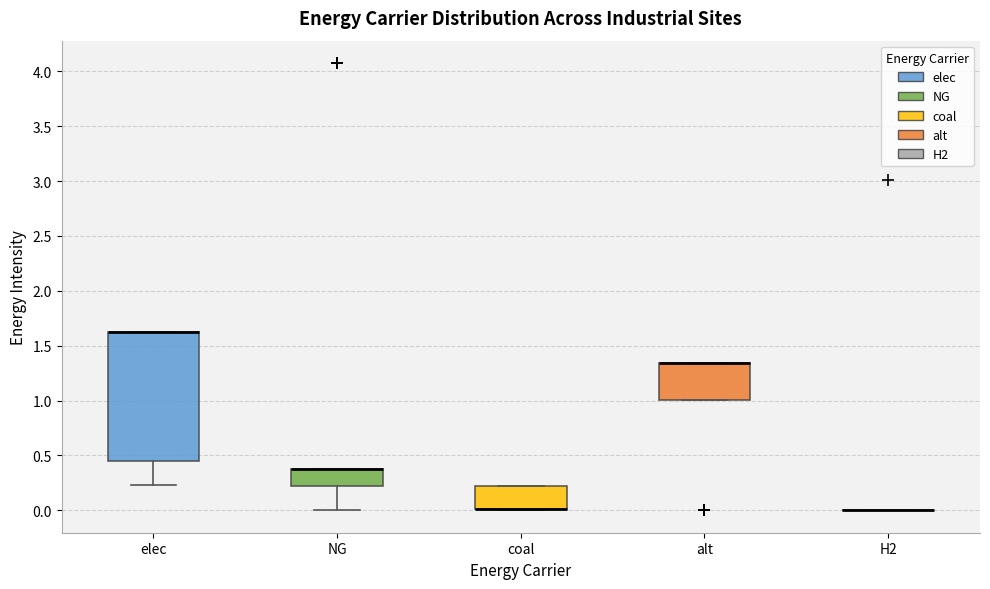

Which box is the tallest, from its lower edge to its upper edge?

elec